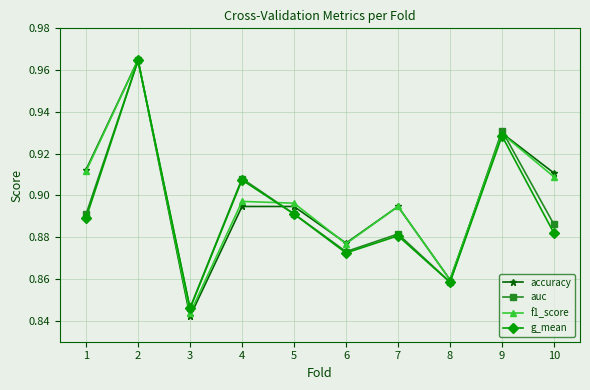

Which series has the largest range (max minus min)?

accuracy